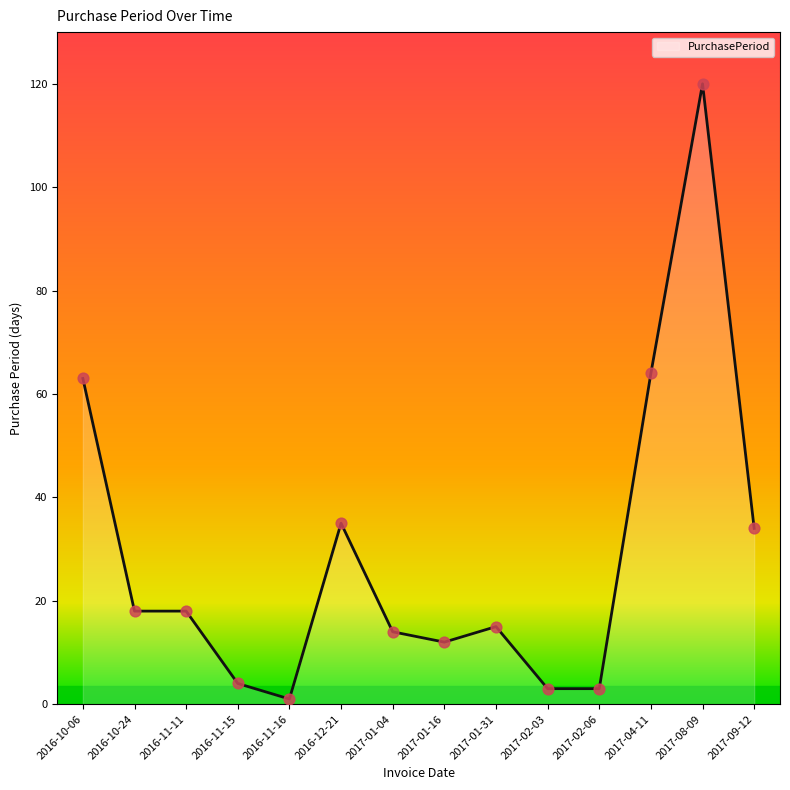

Between 2017-02-03 and 2017-01-16, which is larger?

2017-01-16